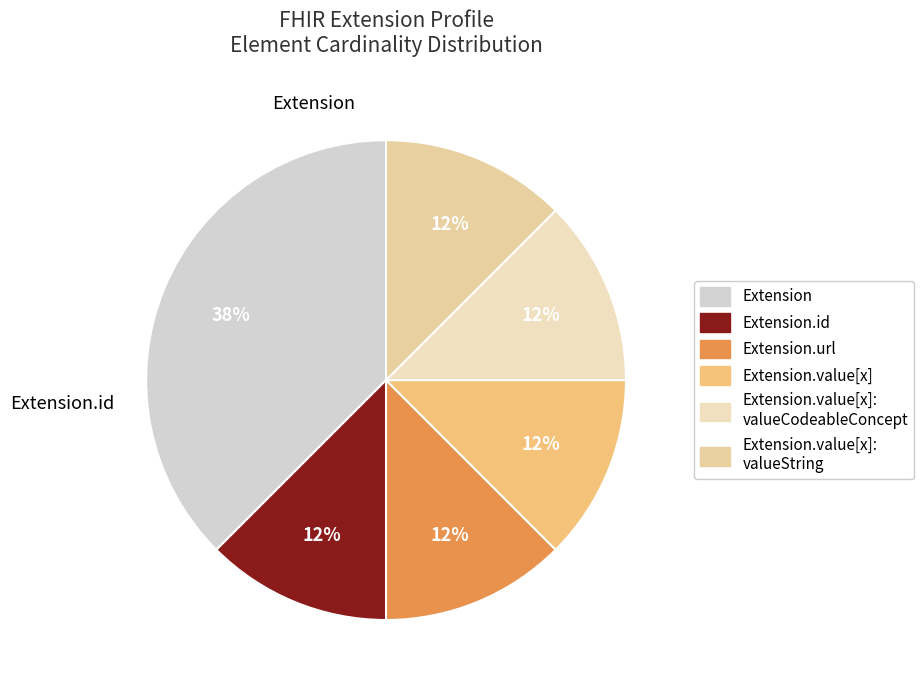

Count the number of slices in the pie.

6